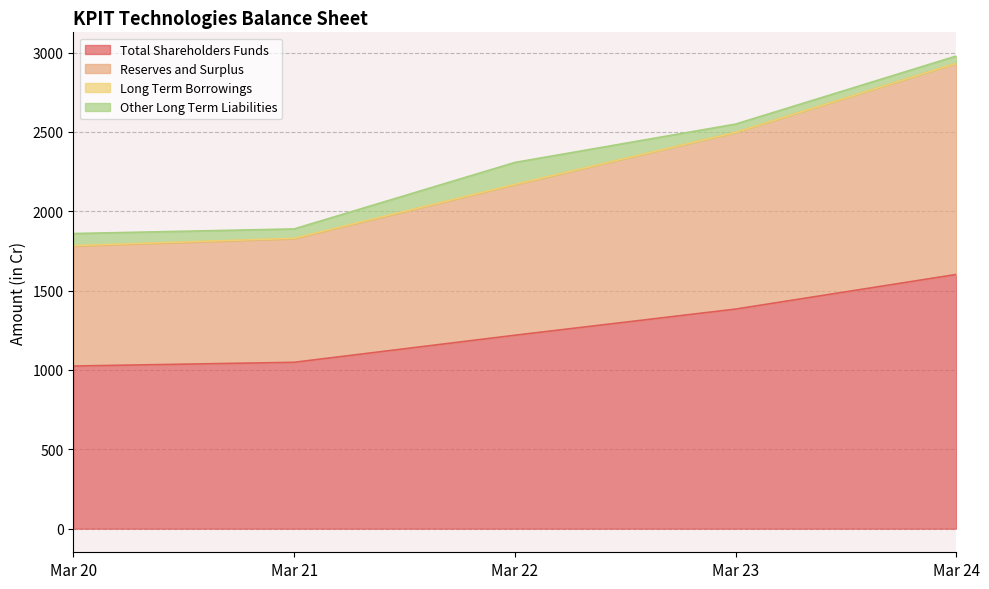

How many data points in Total Shareholders Funds are above 1218?

3